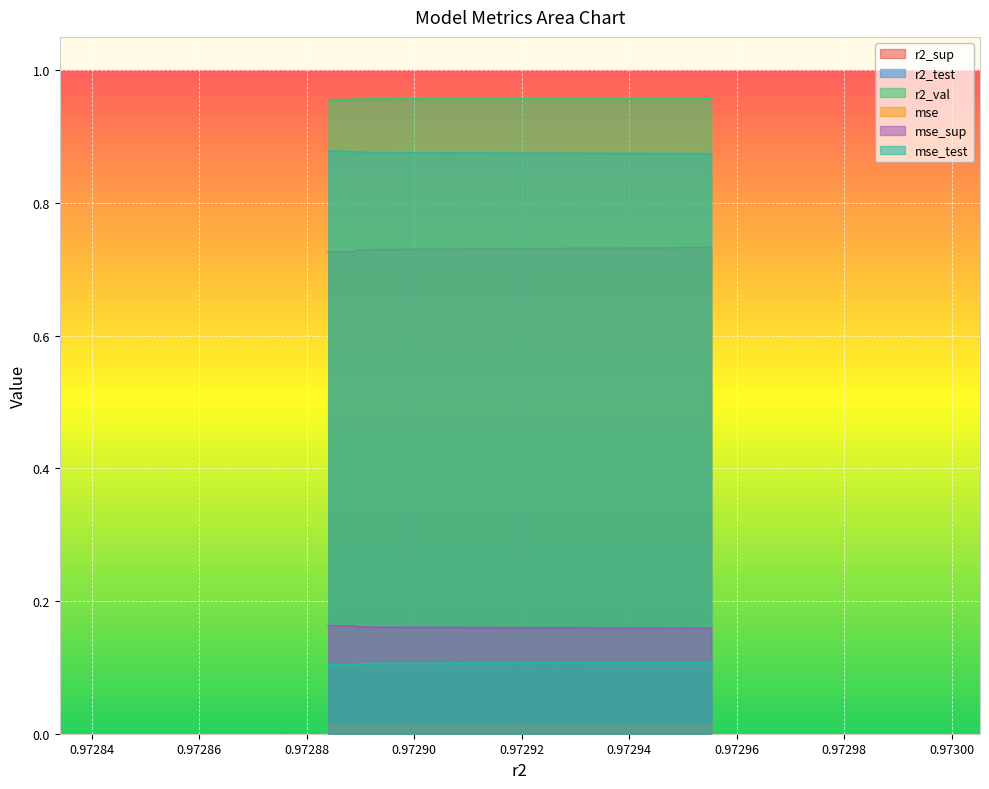

True or false: r2_sup and mse_test intersect in this chart.

False